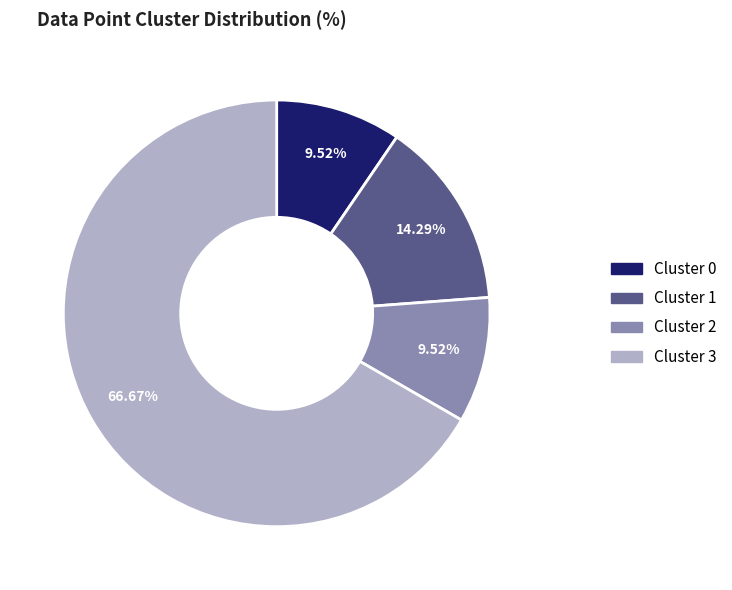

Which has a higher value, Cluster 3 or Cluster 1?

Cluster 3